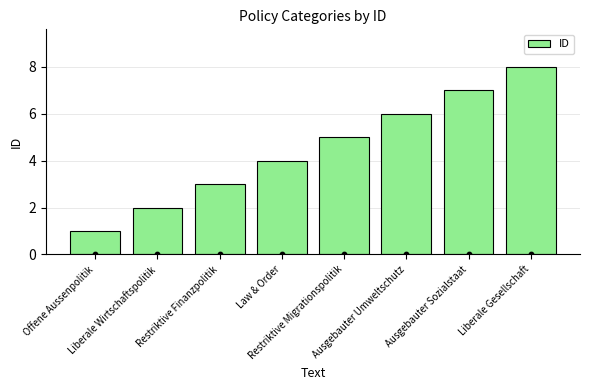

What is the change in value from Liberale Wirtschaftspolitik to Law & Order?

+2